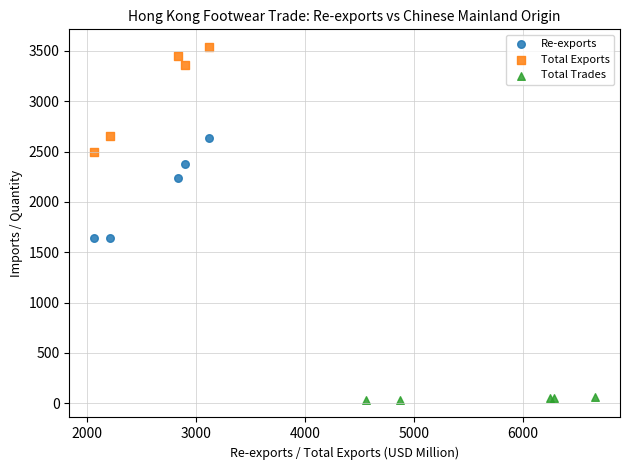

What are all the series names shown in the legend?

Re-exports, Total Exports, Total Trades